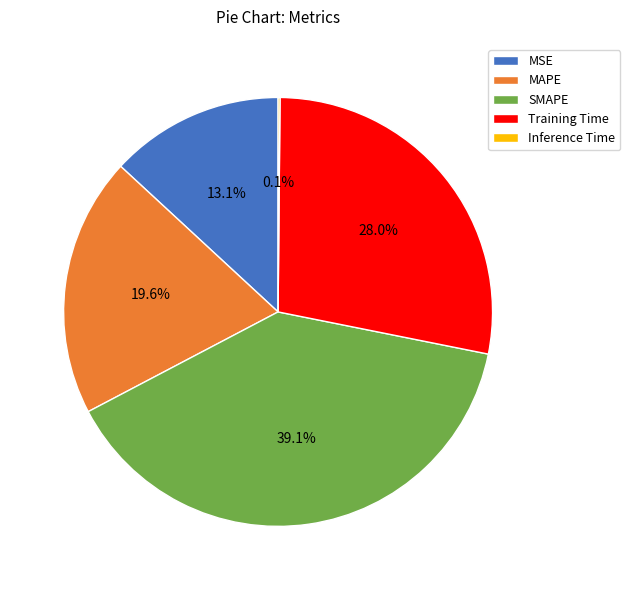

True or false: SMAPE accounts for 54% of the total.

False